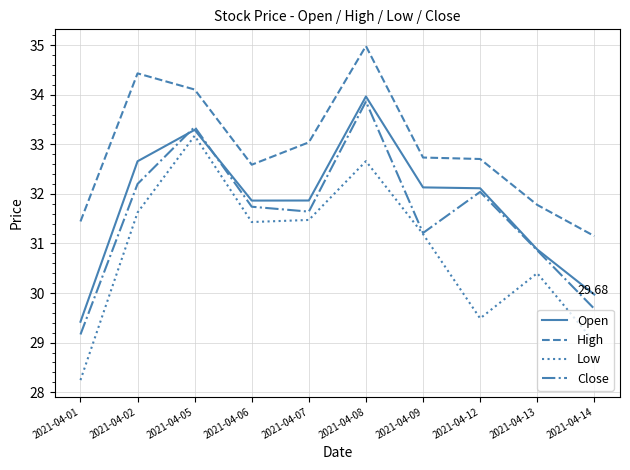

Reading right to left, list all the values displayed in this chart.

Open: 30.0	30.9	32.1	32.1	34.0	31.9	31.9	33.3	32.7	29.4
High: 31.1	31.8	32.7	32.7	35.0	33.0	32.6	34.1	34.4	31.4
Low: 29.0	30.4	29.5	31.2	32.7	31.5	31.4	33.2	31.6	28.2
Close: 29.7	30.9	32.0	31.2	33.9	31.6	31.7	33.3	32.2	29.2